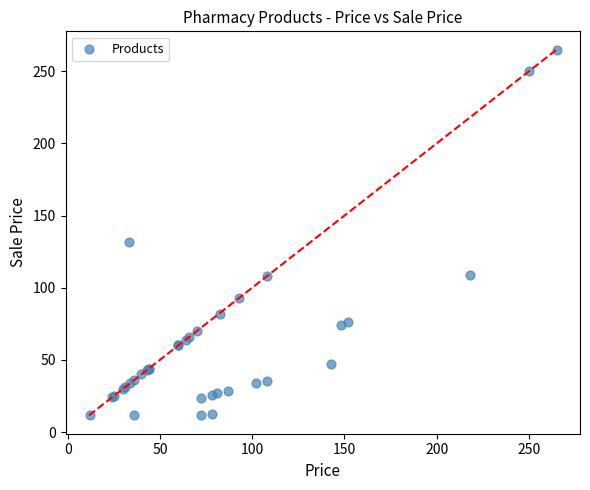

What Y value in the scatter plot is closest to 138?

132.0